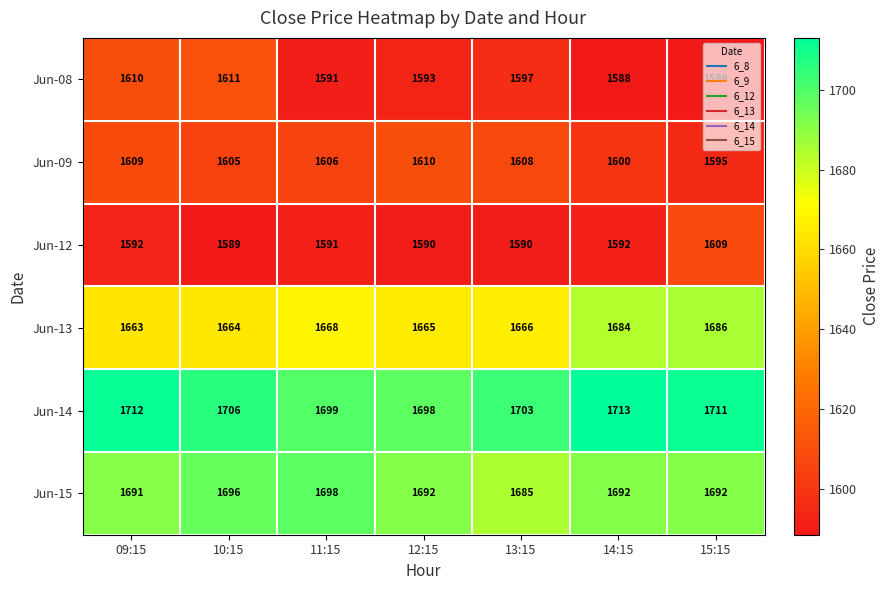

At which label does Jun-12 reach its peak?

15:15